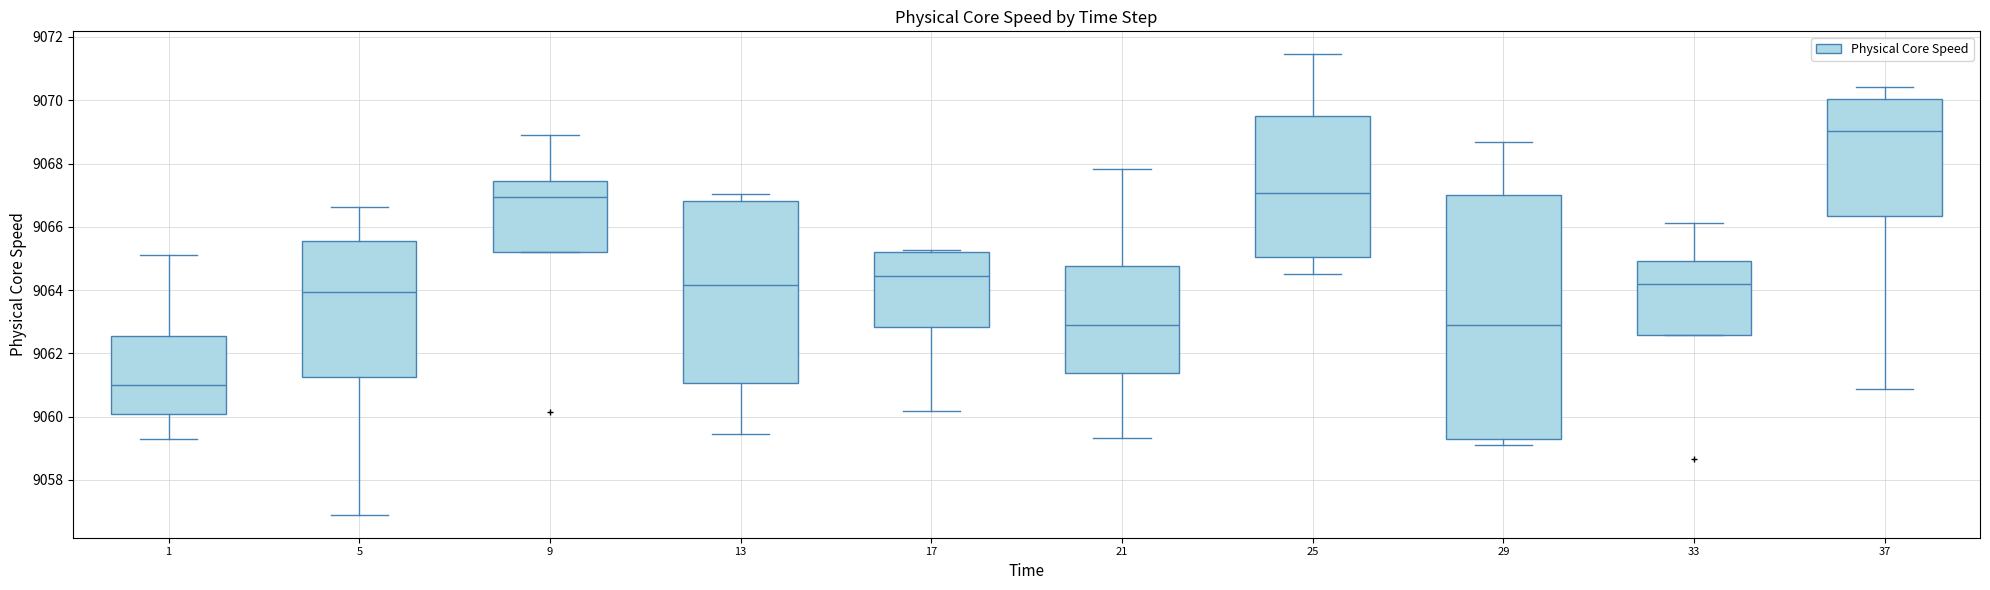

Which box has the lowest median line?

1